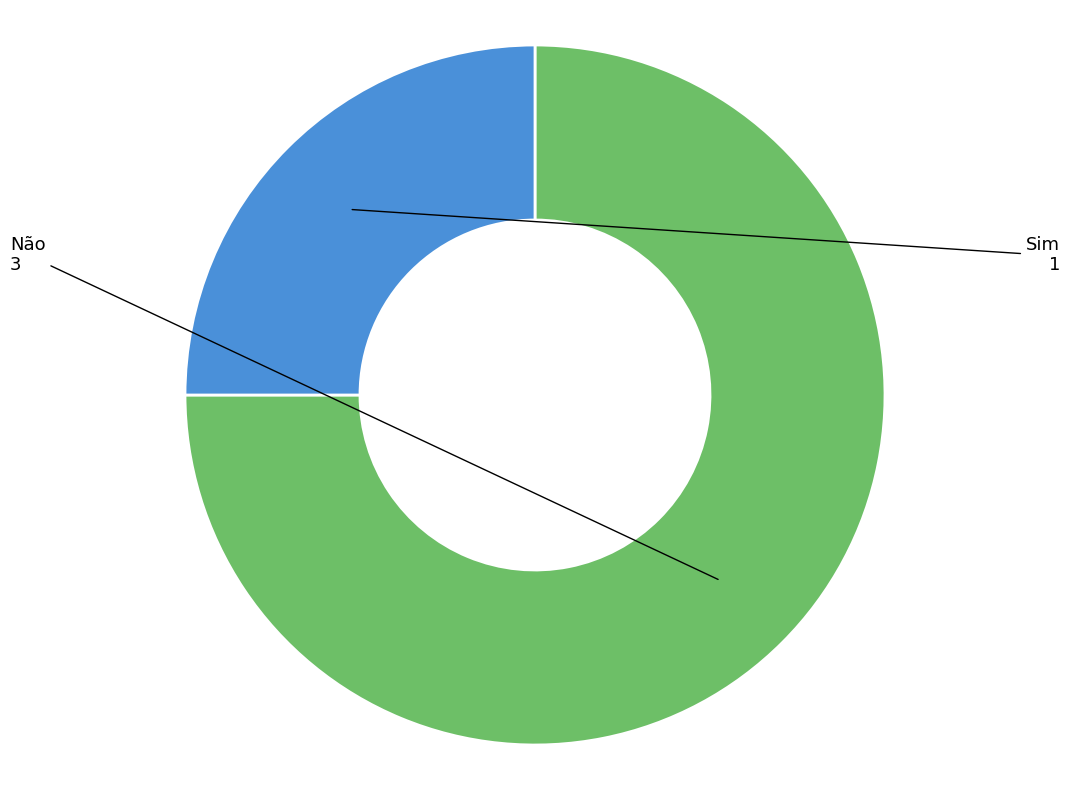

Does any single category account for the majority?

Yes